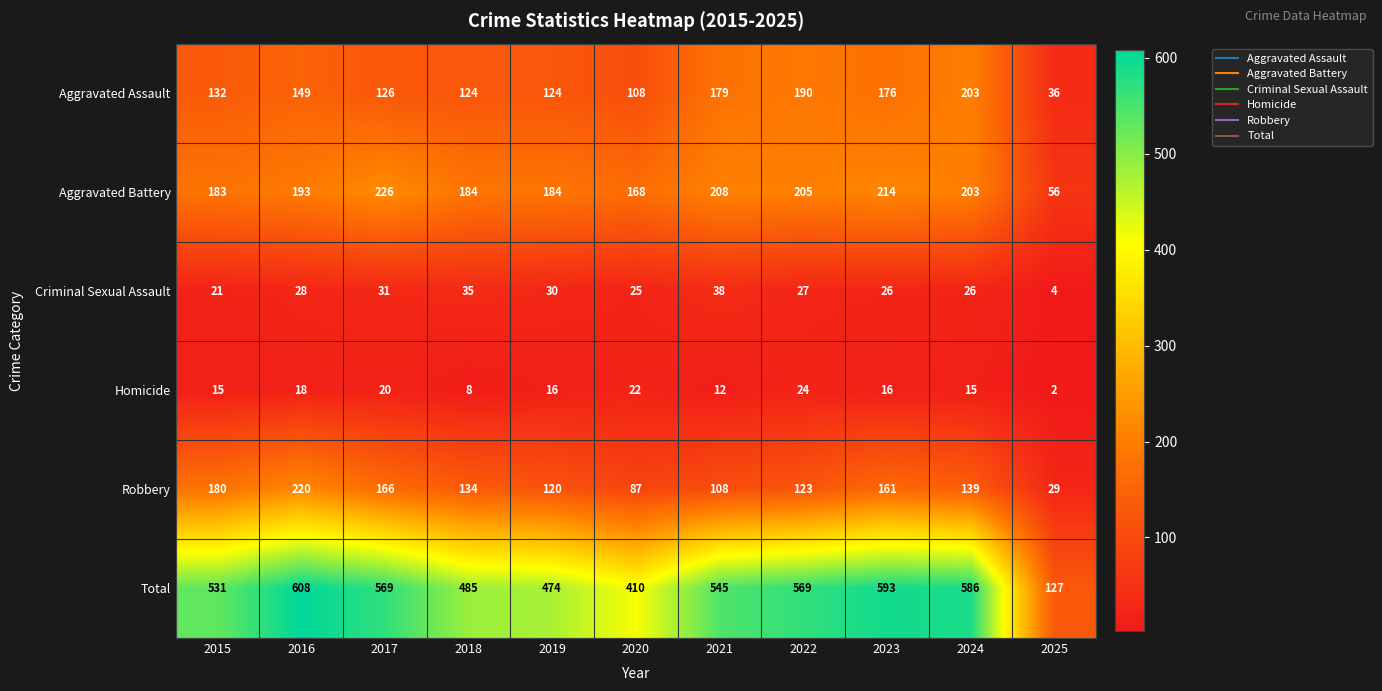

Is it true that Aggravated Assault equals 77 at 2023?

False